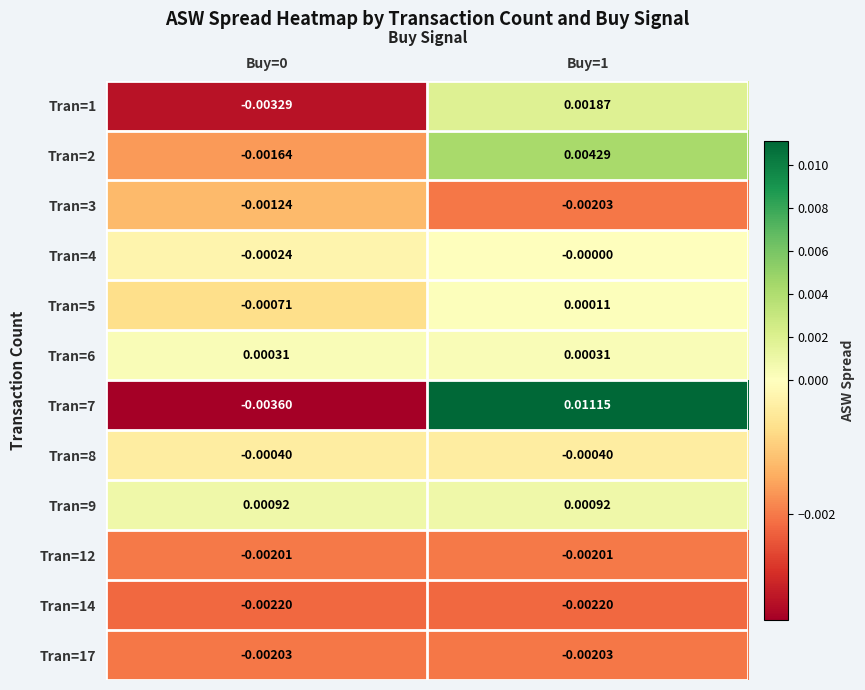

How many distinct data groups are displayed?

12